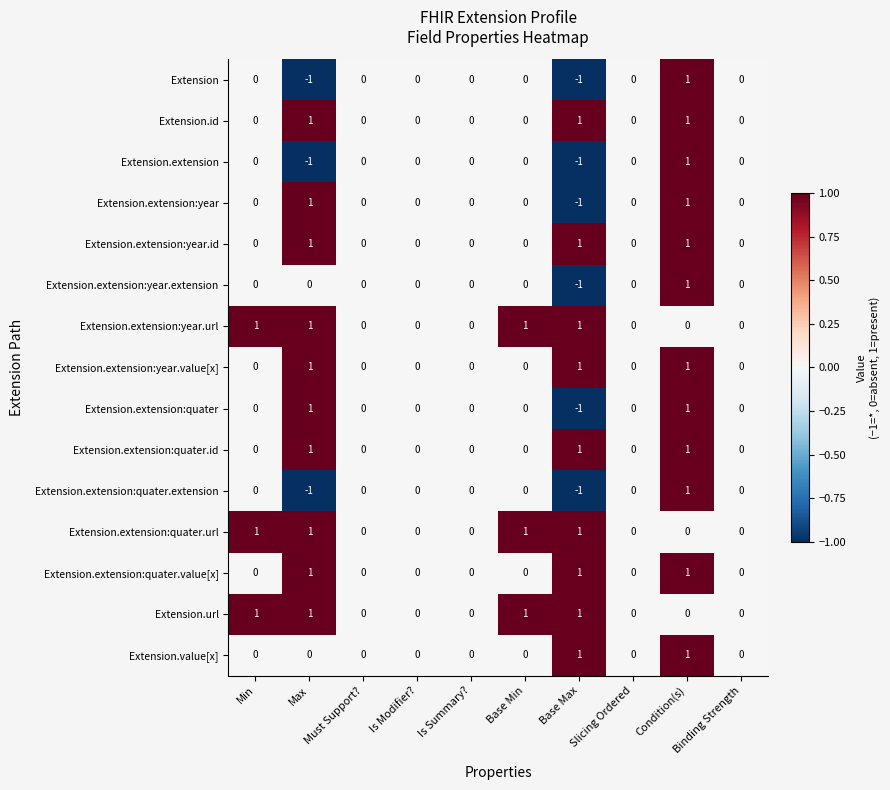

At which category is the sum across all series the highest?

Condition(s)